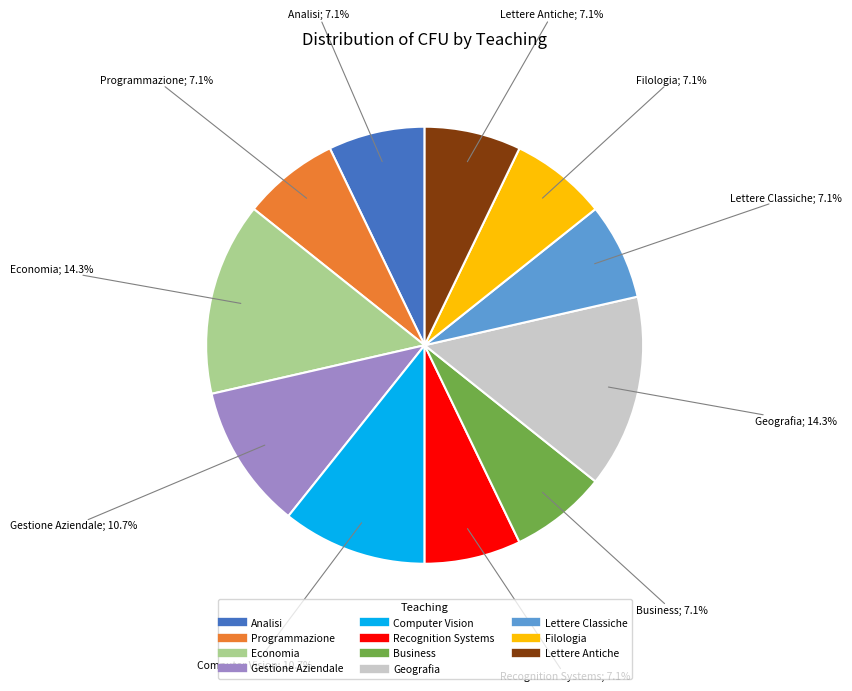

How much of the chart is everything except Computer Vision?

89.3%